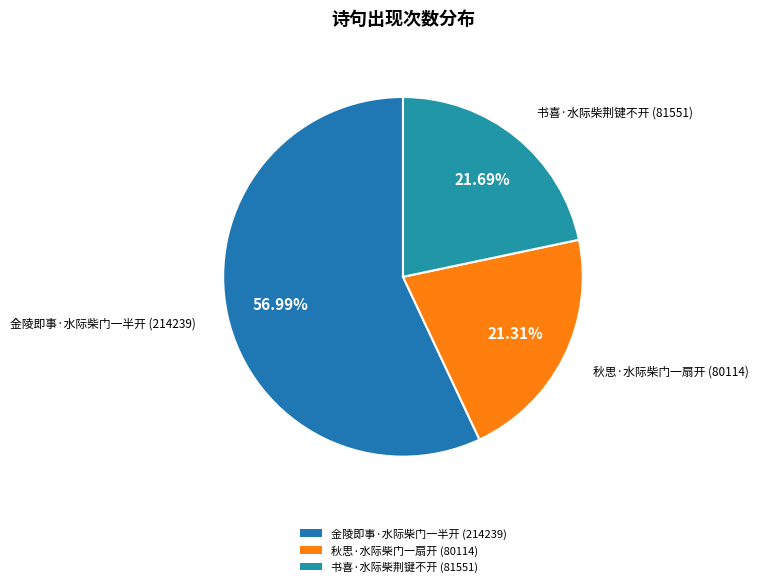

How many slices are in this pie chart?

3